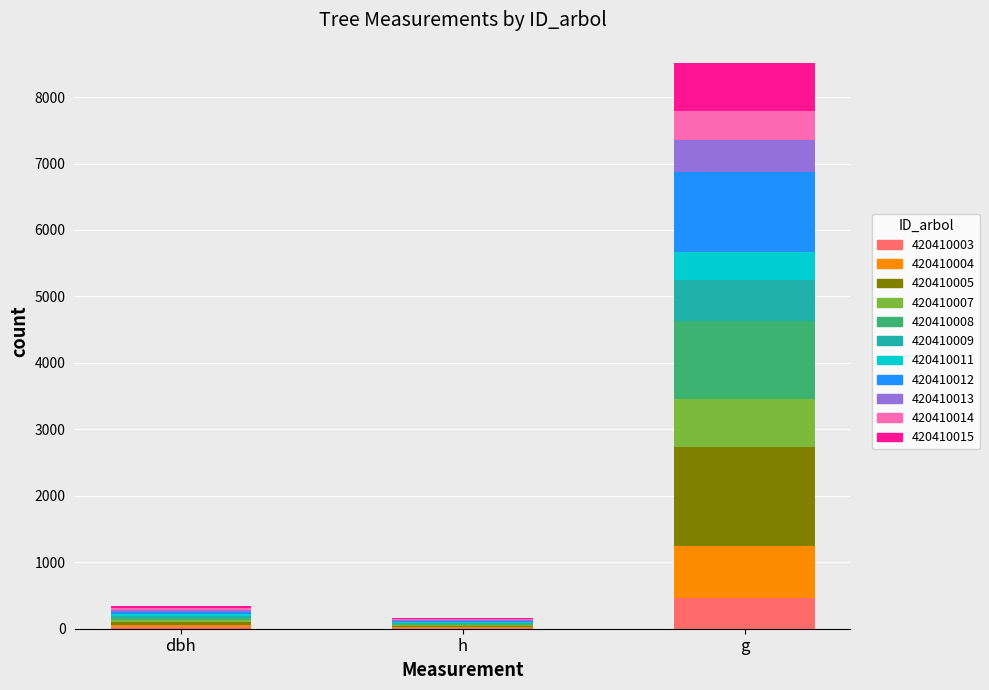

Which category has the highest value in the 420410003 series?

g